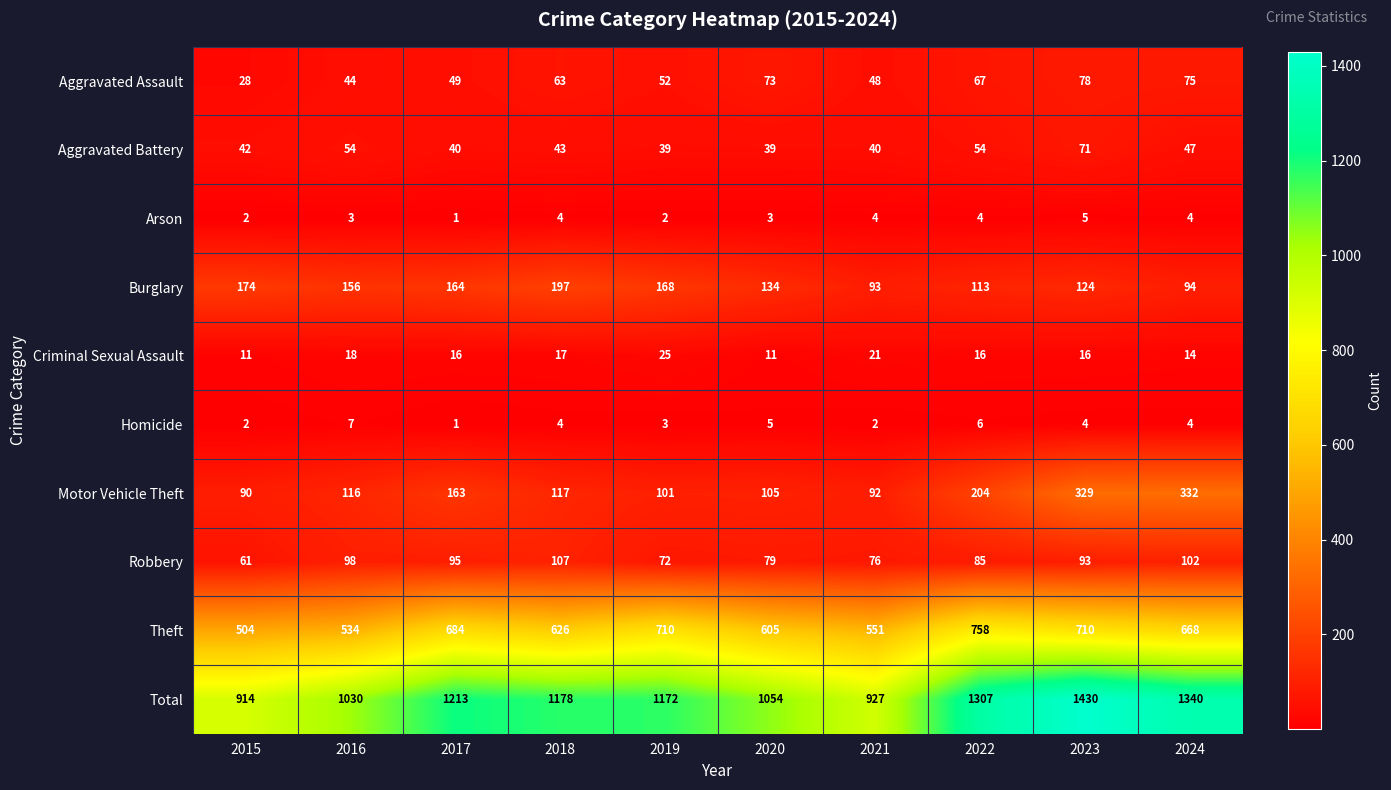

How many distinct data groups are displayed?

10